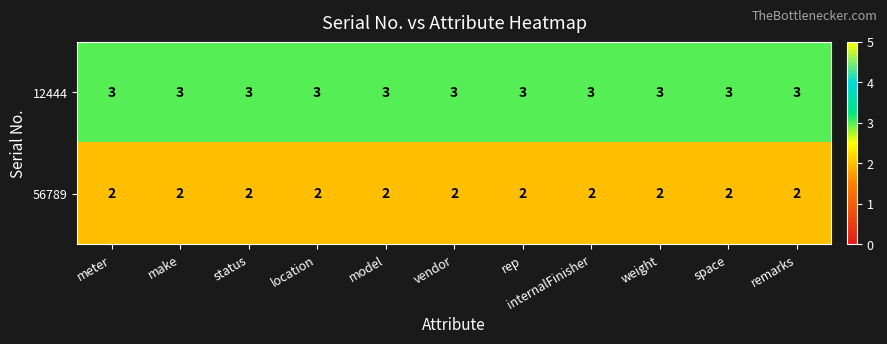

What is the maximum value shown in the chart?

3